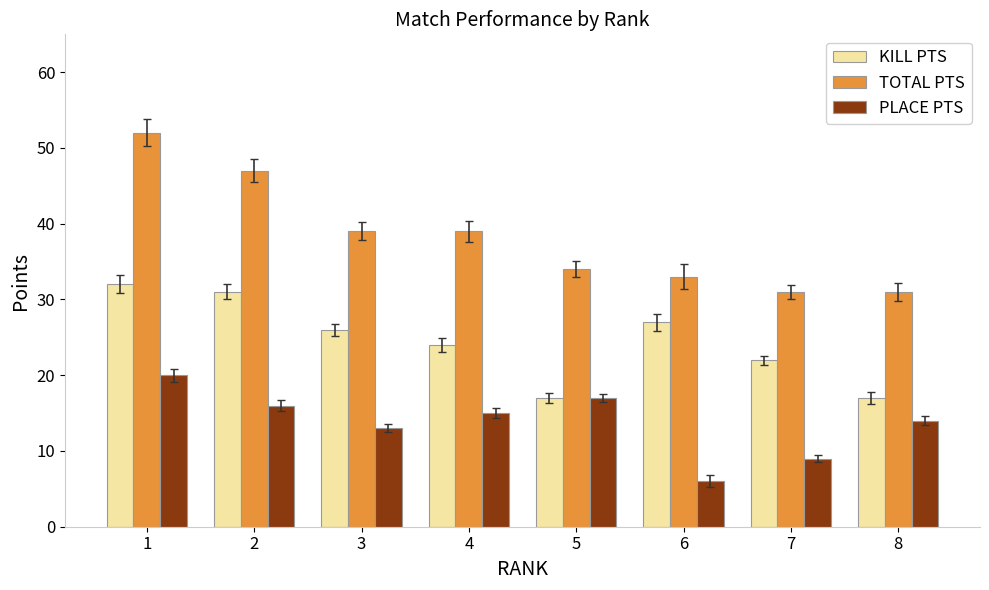

Reading right to left, what are all the values shown in this chart?

KILL PTS: 8=17	7=22	6=27	5=17	4=24	3=26	2=31	1=32
TOTAL PTS: 8=31	7=31	6=33	5=34	4=39	3=39	2=47	1=52
PLACE PTS: 8=14	7=9	6=6	5=17	4=15	3=13	2=16	1=20